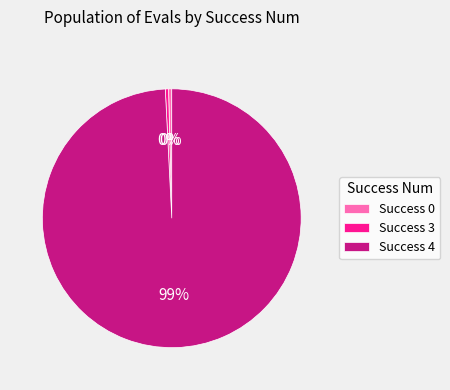

Which has a higher value, Success 4 or Success 0?

Success 4